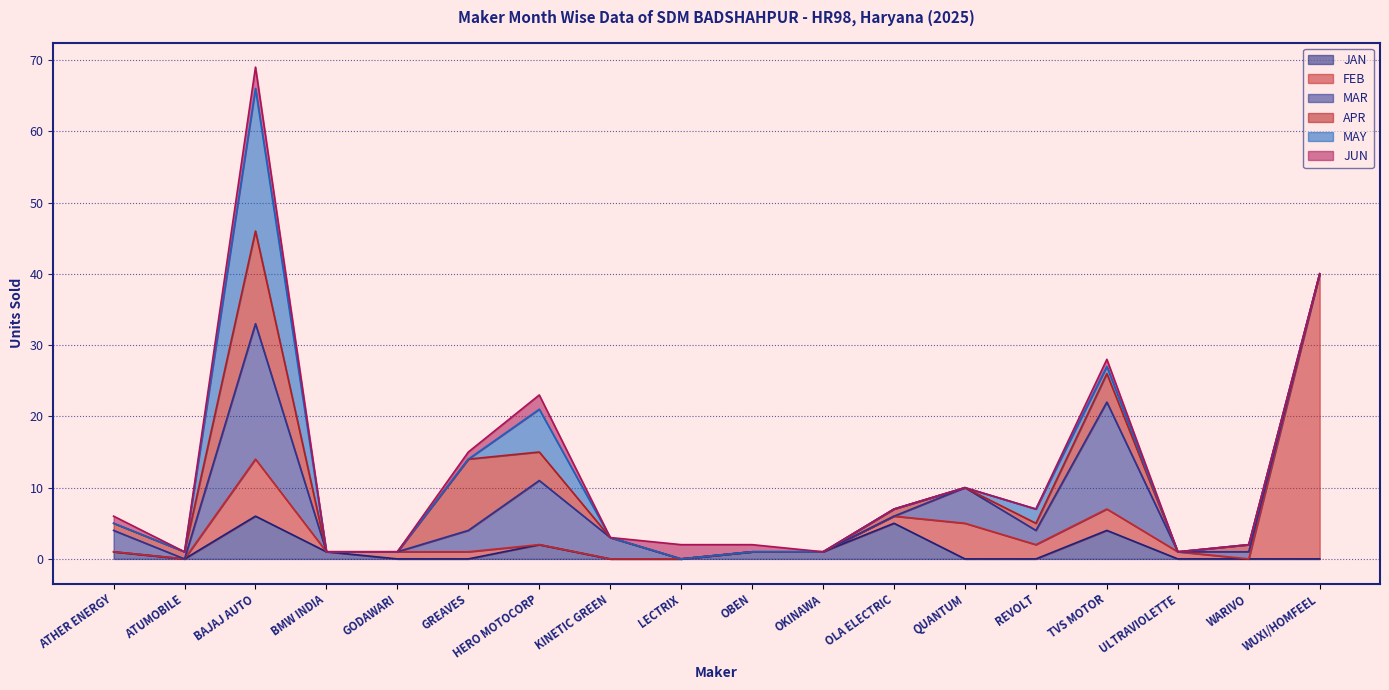

Count the JAN values in the range 0 to 1.

14